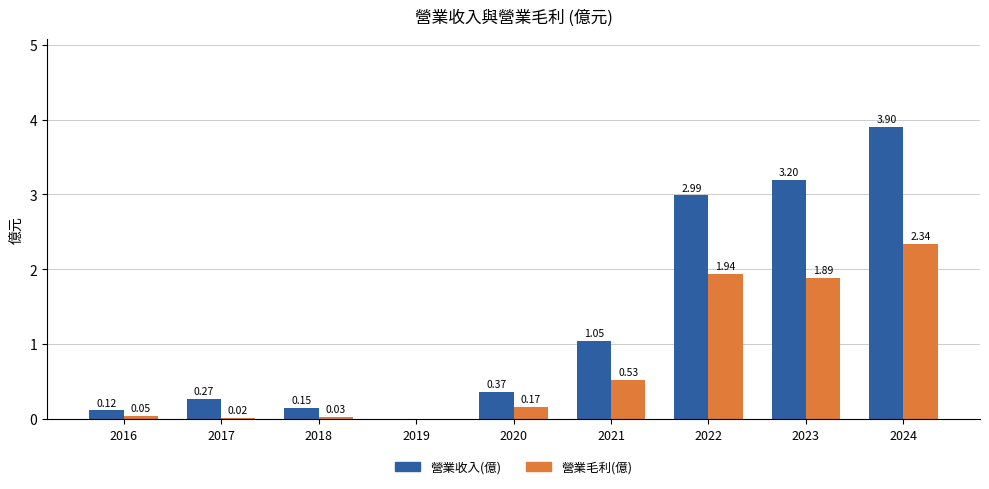

What is the sum of all 營業收入(億) values?

12.1